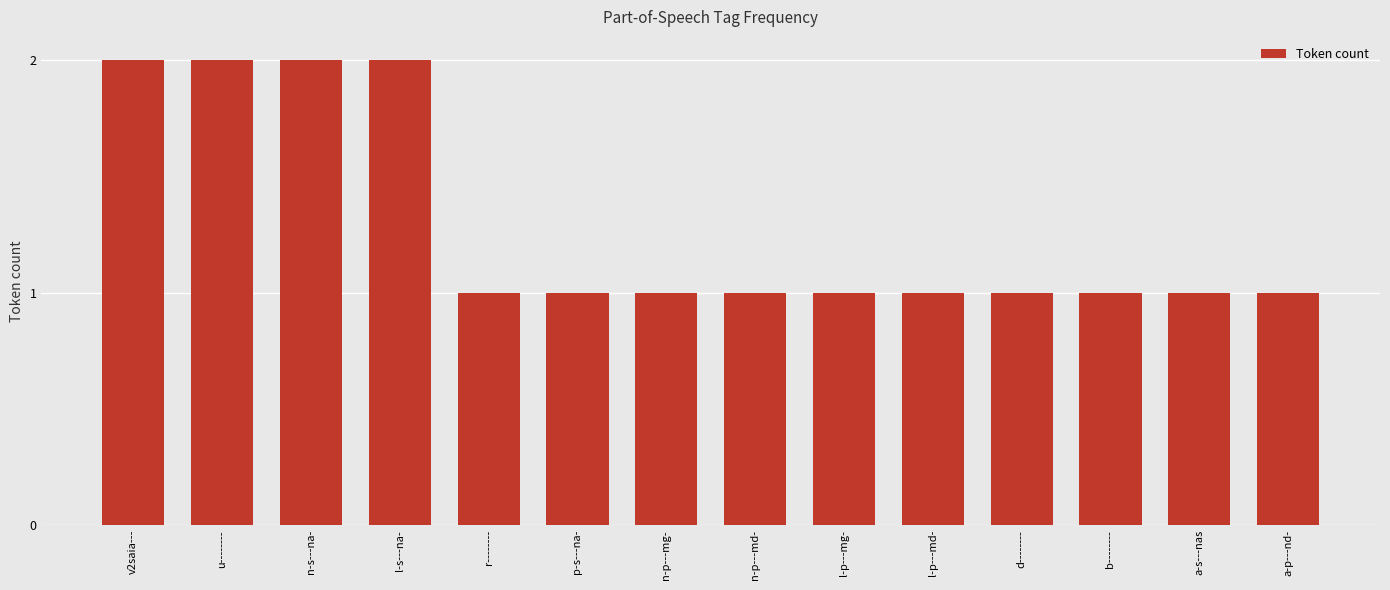

What is the sum of the values at n-p---md- and a-s---nas?

2